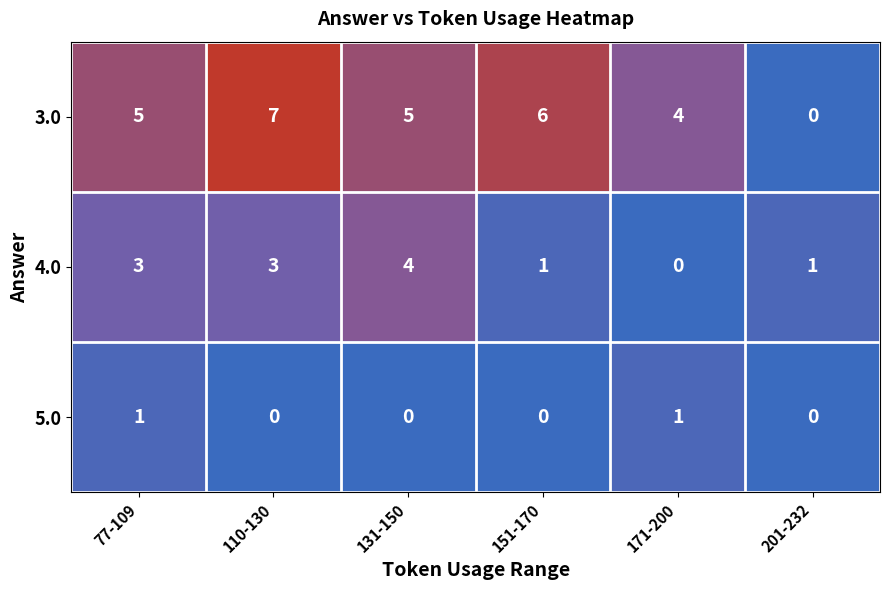

What is the greatest value displayed?

7